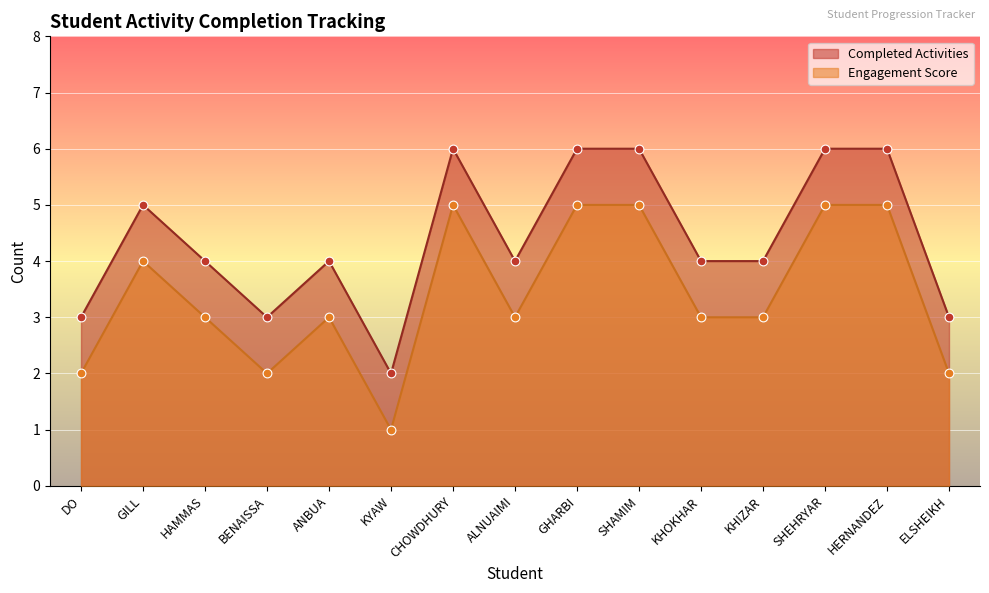

Which series contains the highest Y value?

Completed Activities